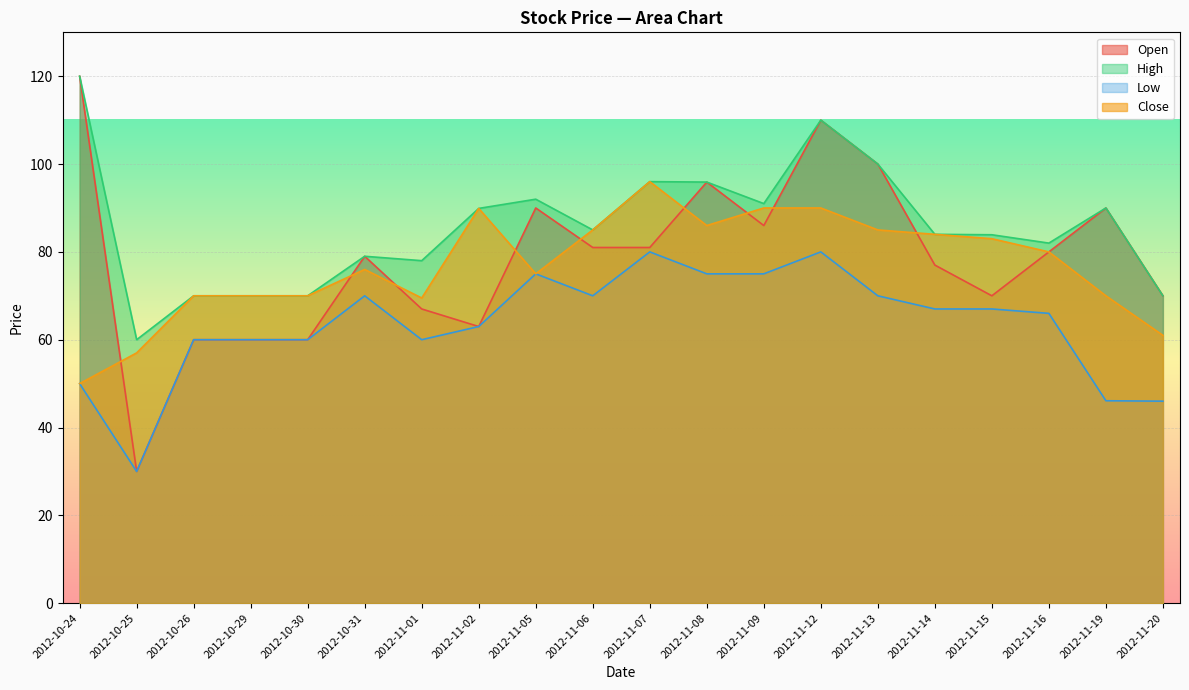

What are all the series names shown in the legend?

Open, High, Low, Close